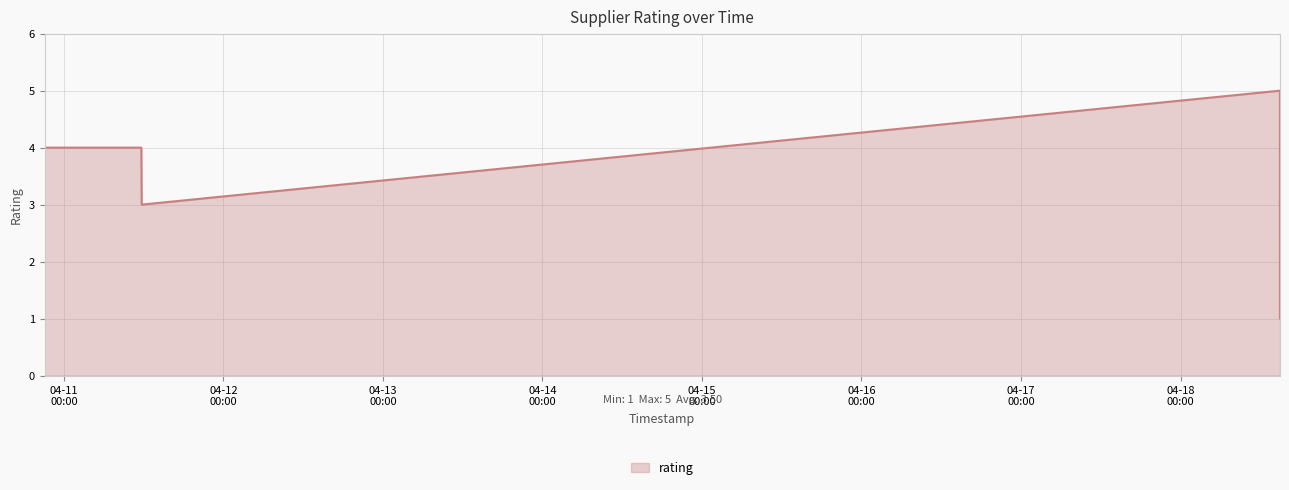

What is the difference between the second highest and minimum values?

3